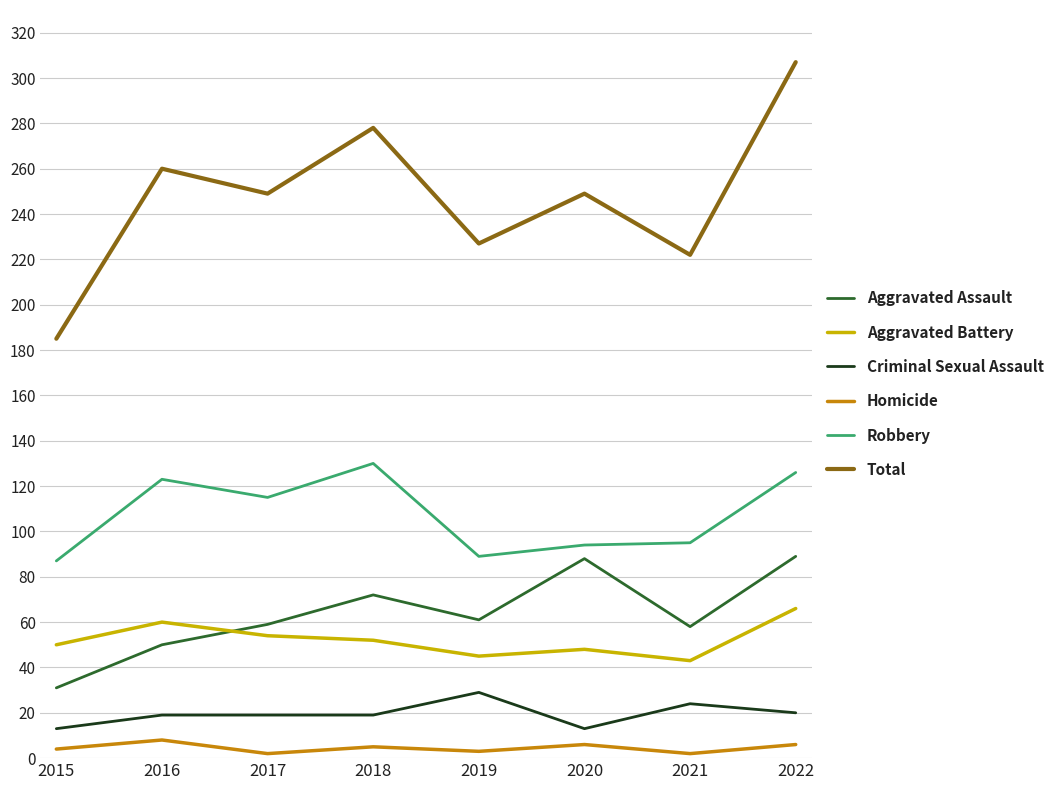

Which series has the largest range (max minus min)?

Total